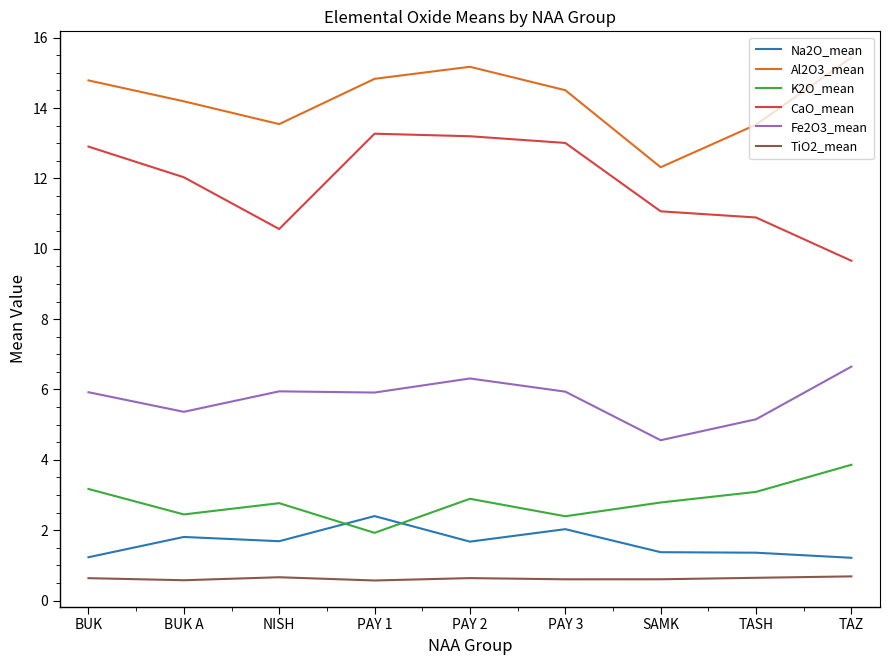

Rank the series at SAMK from lowest to highest value.

TiO2_mean, Na2O_mean, K2O_mean, Fe2O3_mean, CaO_mean, Al2O3_mean